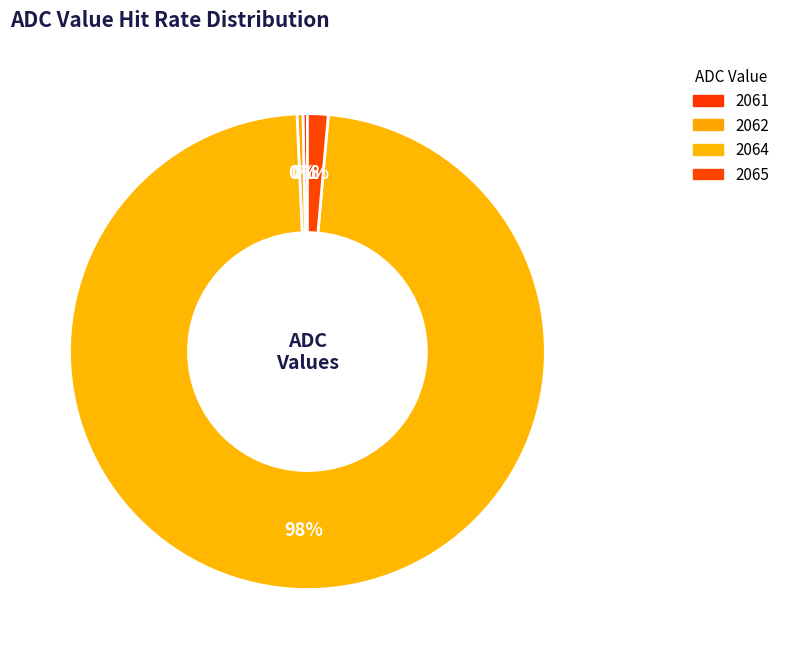

Count the number of slices in the pie.

4